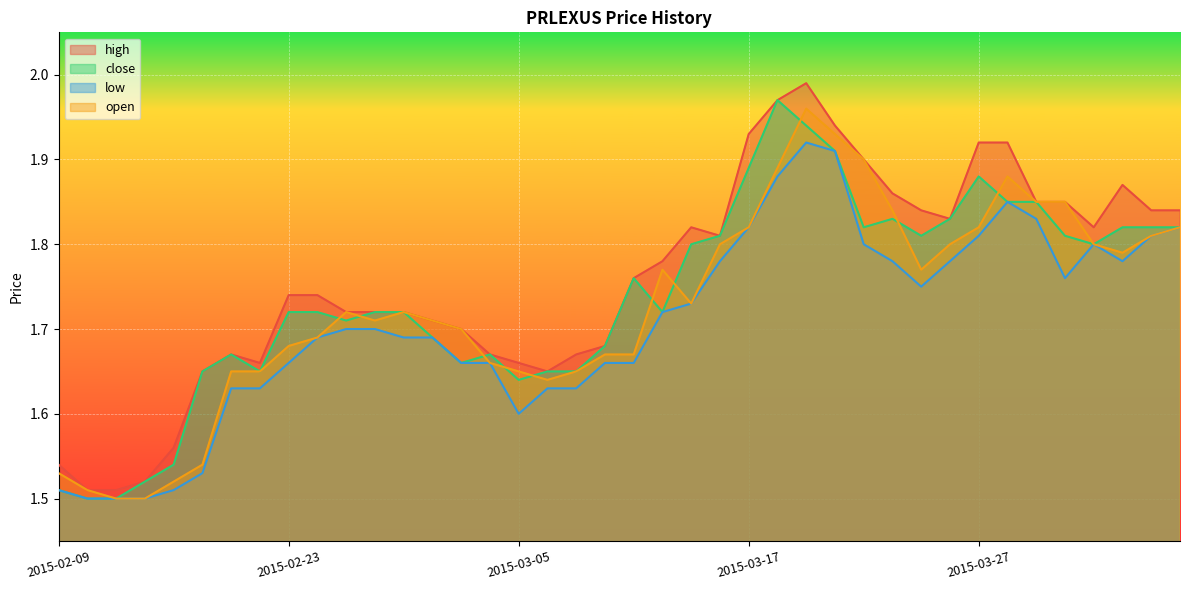

At which label does close reach its minimum?

2015-02-10